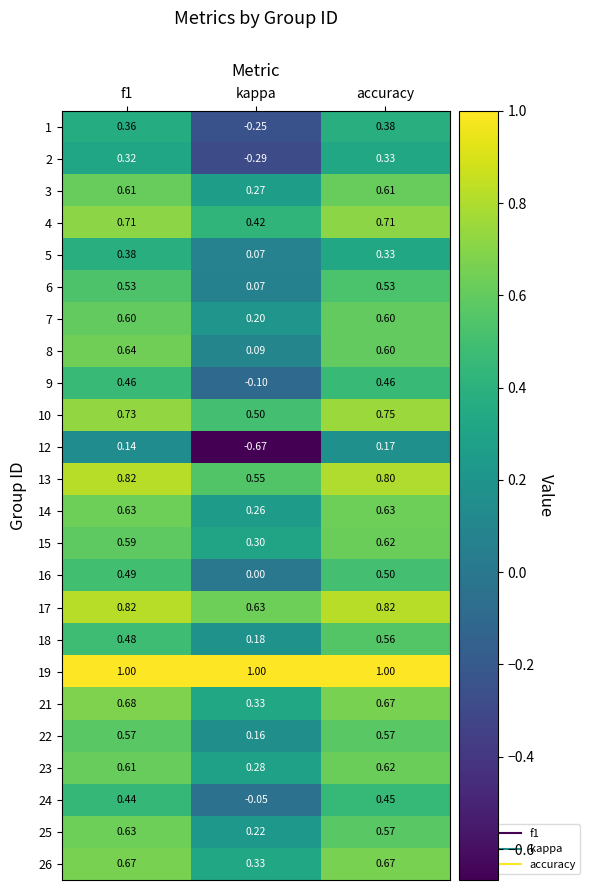

Between f1 and kappa, which series saw the biggest shift?

12